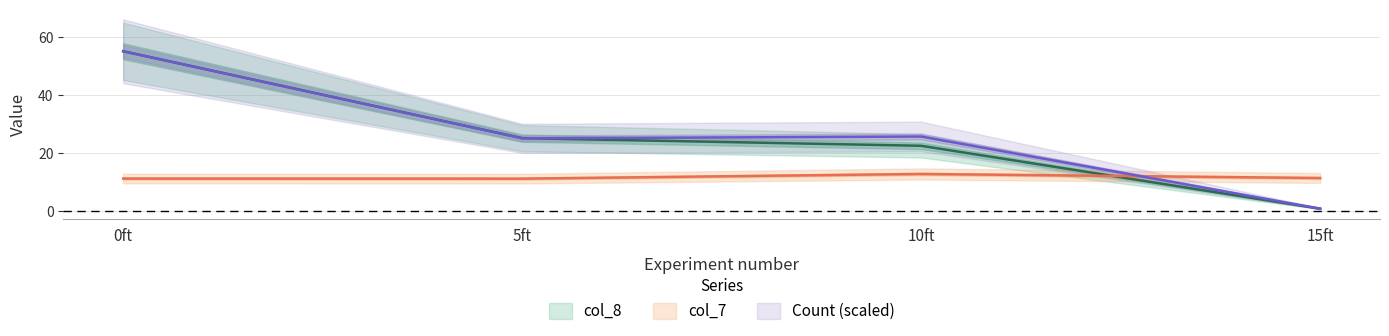

How many data points in Count are above 25?

3